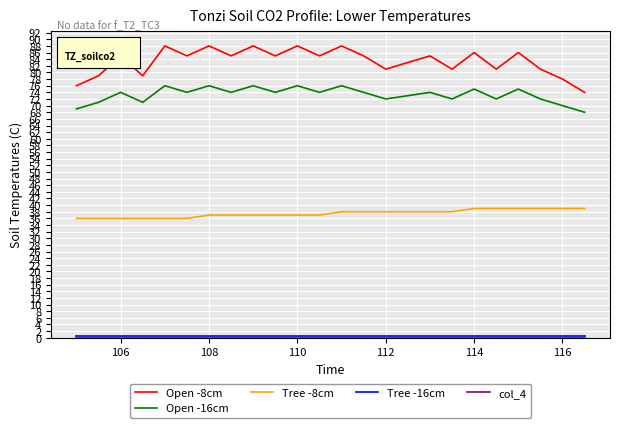

Which series has the largest total across all categories?

Open -8cm